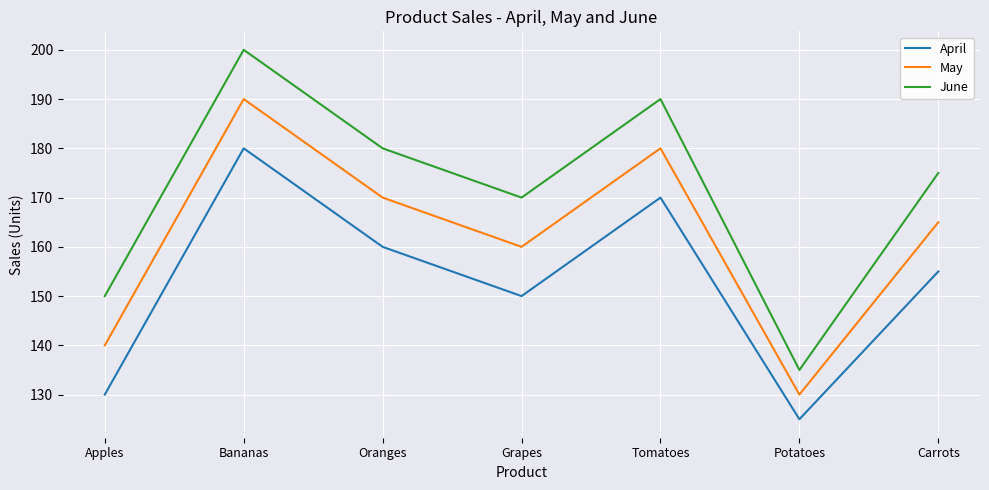

At which label does June first exceed 175?

Bananas